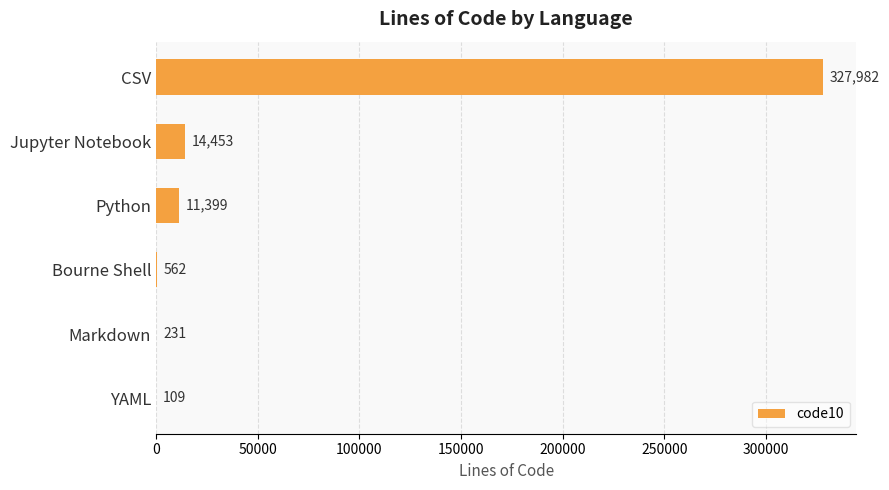

Where is the data nearest to the value 164045?

Jupyter Notebook